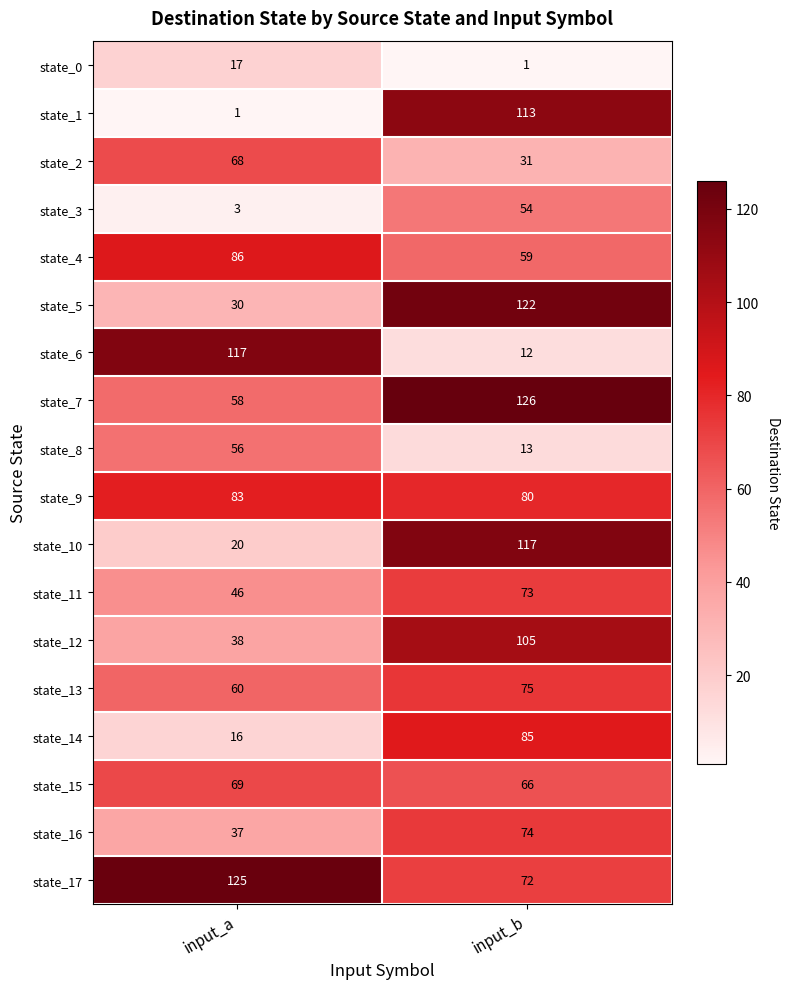

True or false: state_16 has a value of 37 at input_a.

True